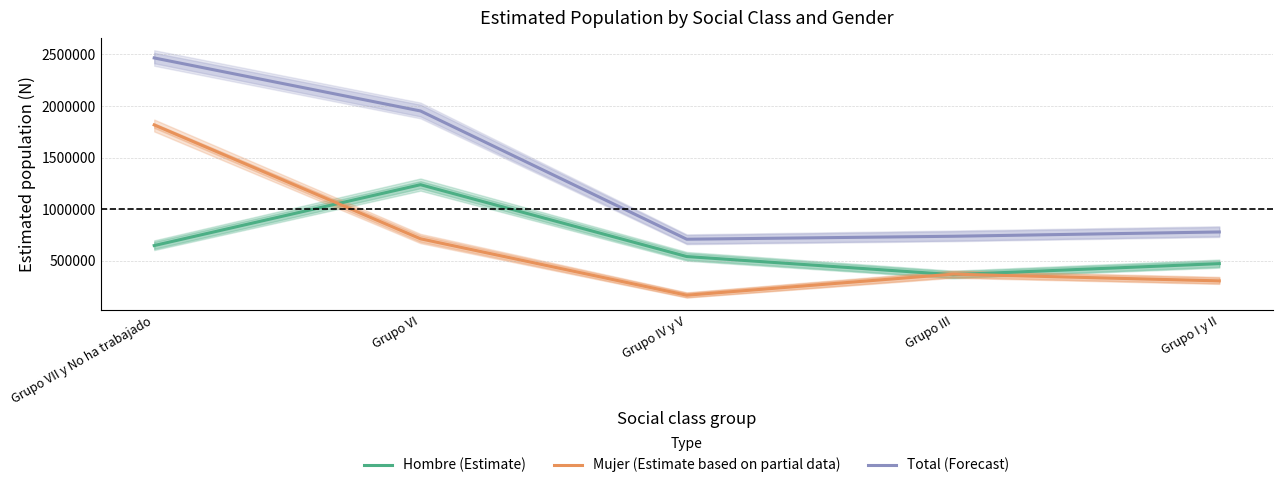

What is the value of the Mujer (Estimate based on partial data) point at the 2nd from the left?

714285